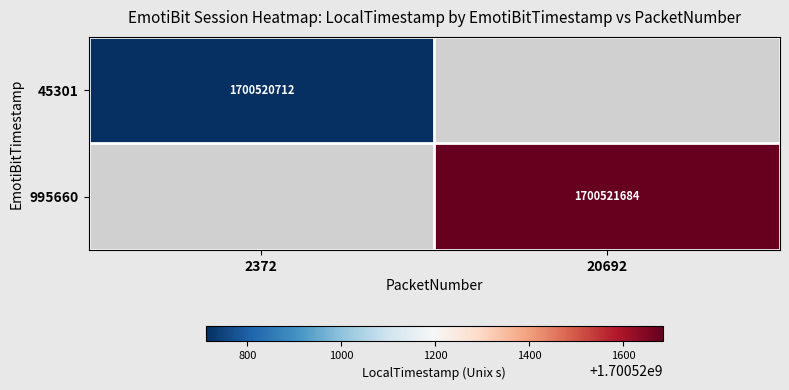

The 45301 series shows 1700520712 at 2372. True or false?

True